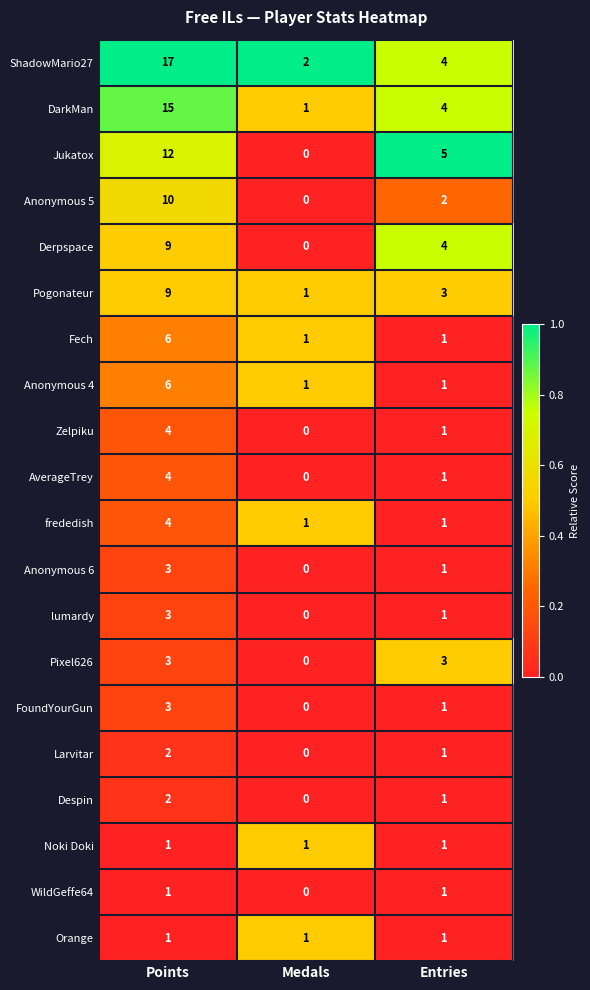

The Zelpiku series shows 7 at Points. True or false?

False